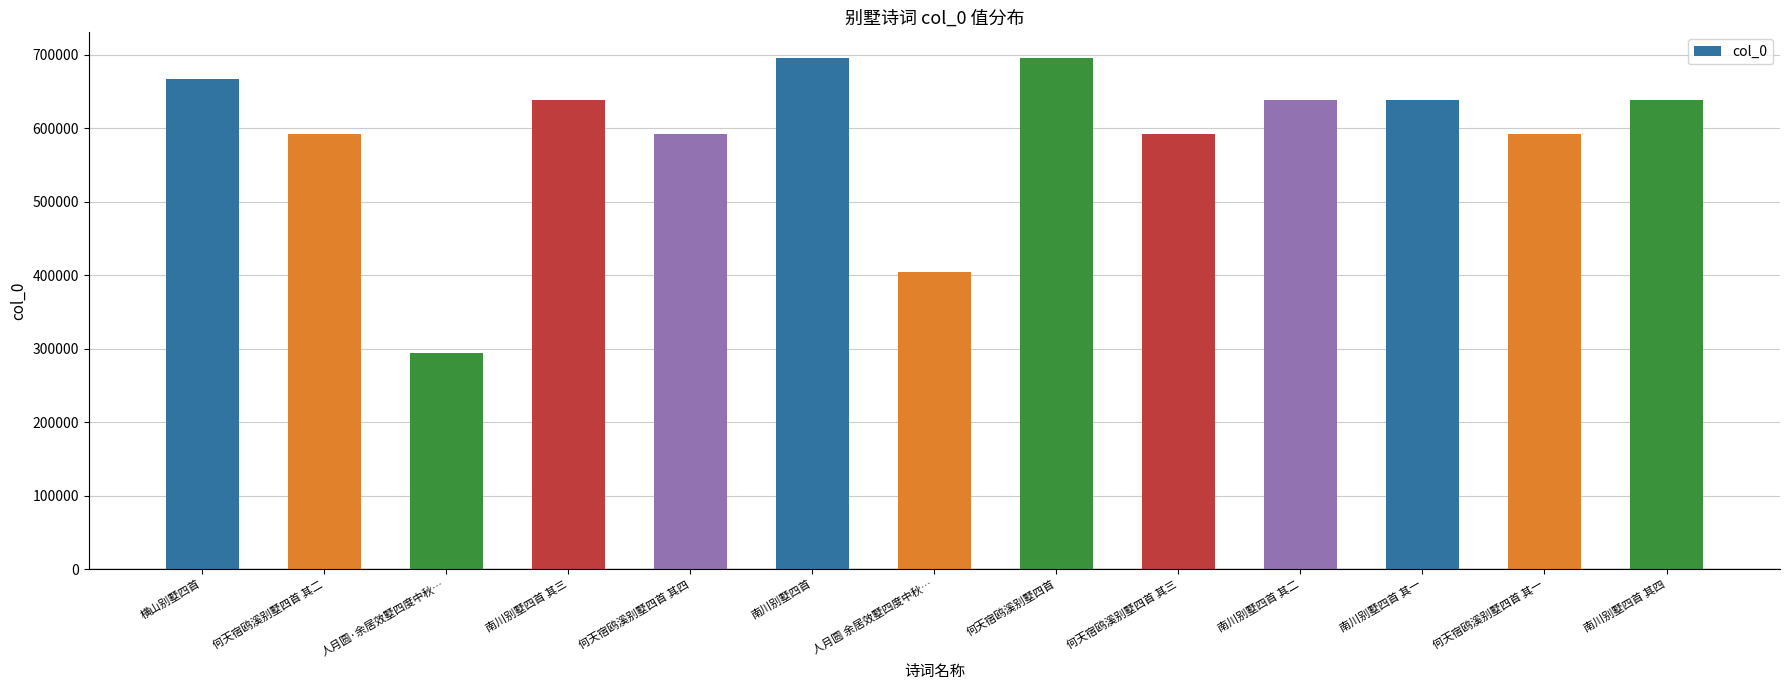

What is the difference between the maximum and minimum values?

401811